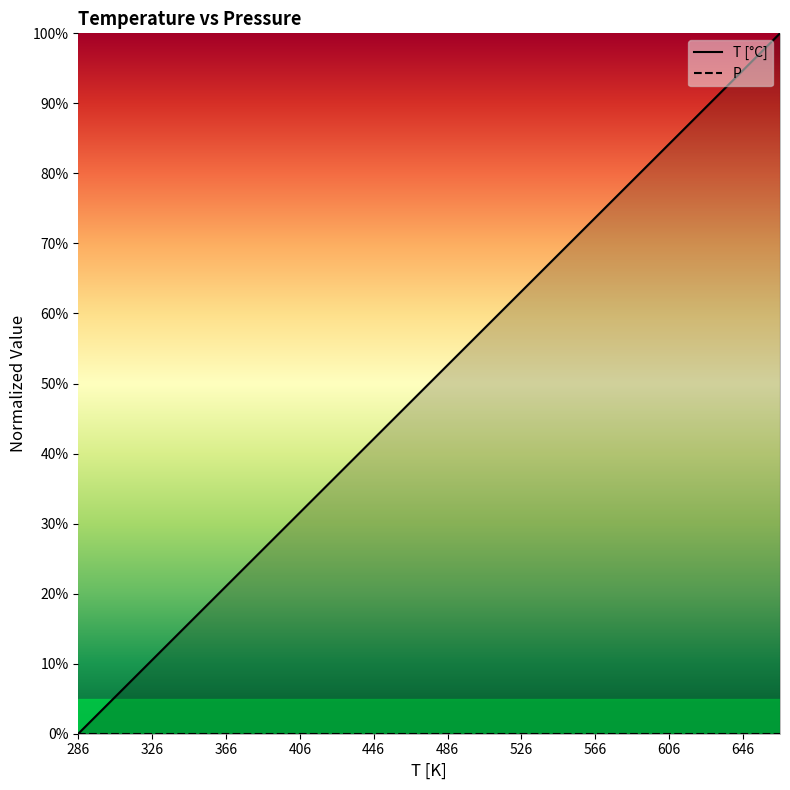

Reading left to right, transcribe all the data shown in this chart.

T [°C]: 0.0	0.0	0.1	0.1	0.1	0.1	0.2	0.2	0.2	0.2	0.3	0.3	0.3	0.3	0.4	0.4	0.4	0.4	0.5	0.5	0.5	0.6	0.6	0.6	0.6	0.7	0.7	0.7	0.7	0.8	0.8	0.8	0.8	0.9	0.9	0.9	0.9	1.0	1.0
P: 0.0	0.0	0.0	0.0	0.0	0.0	0.0	0.0	0.0	0.0	0.0	0.0	0.0	0.0	0.0	0.0	0.0	0.0	0.0	0.0	0.0	0.0	0.0	0.0	0.0	0.0	0.0	0.0	0.0	0.0	0.0	0.0	0.0	0.0	0.0	0.0	0.0	0.0	0.0